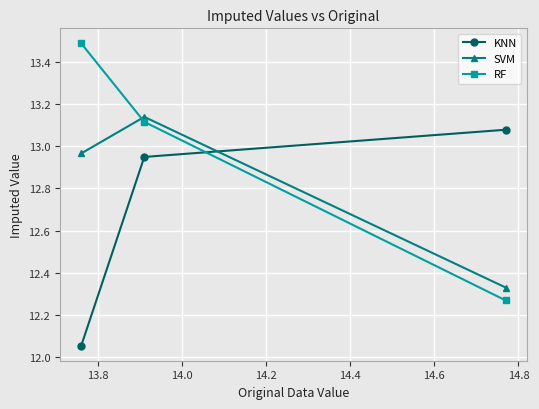

At how many categories does at least one series exceed 12?

3